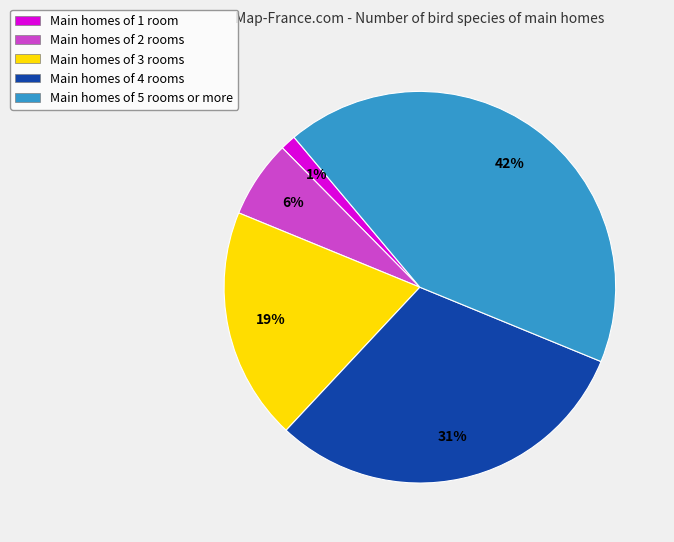

Does any single category account for the majority?

No